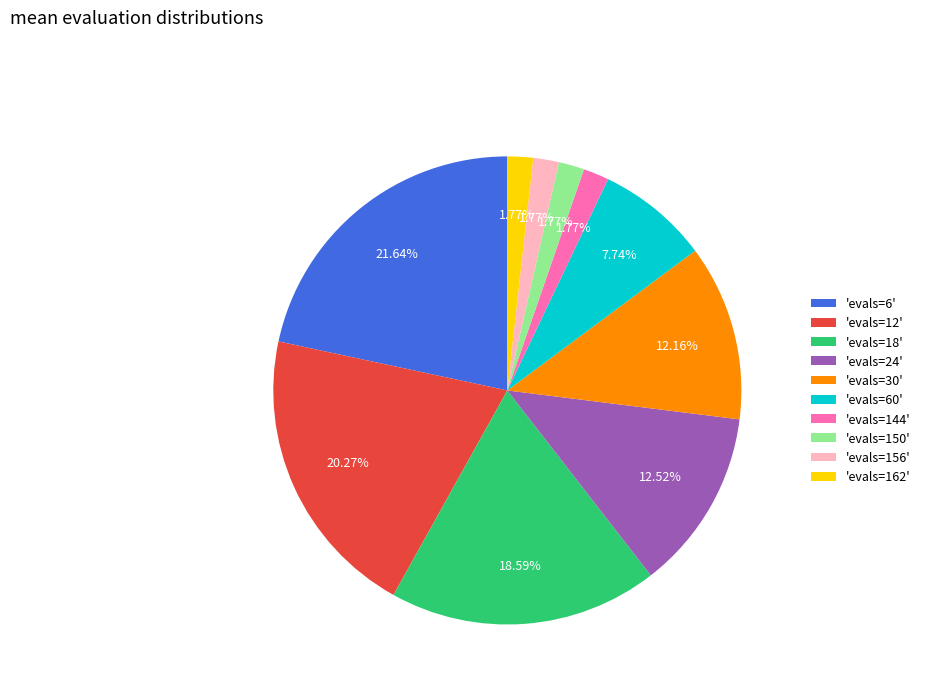

Is there a majority slice in this chart?

No